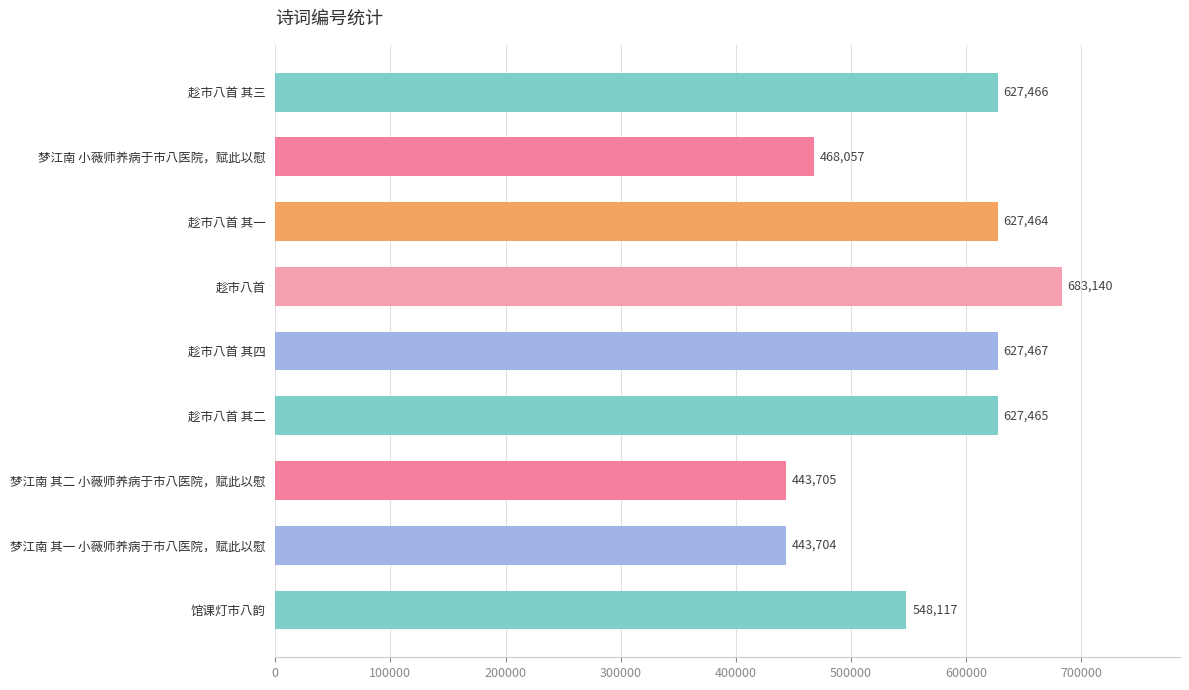

Reading top to bottom, extract all data points from this chart.

趁市八首 其三=627466	梦江南 小薇师养病于市八医院，赋此以慰=468057	趁市八首 其一=627464	趁市八首=683140	趁市八首 其四=627467	趁市八首 其二=627465	梦江南 其二 小薇师养病于市八医院，赋此以慰=443705	梦江南 其一 小薇师养病于市八医院，赋此以慰=443704	馆课灯市八韵=548117